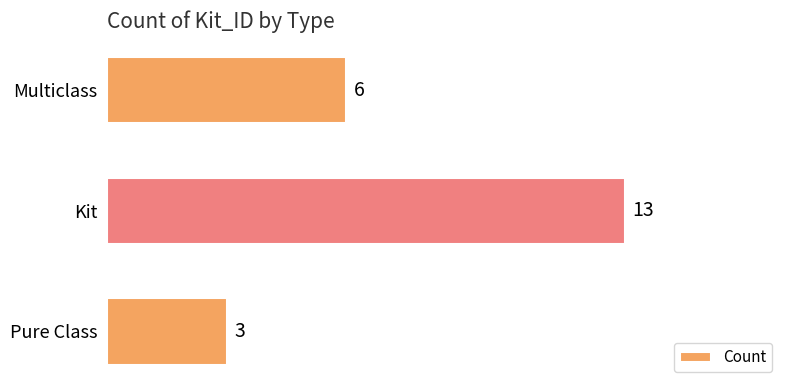

Does the chart contain stacked bars?

No